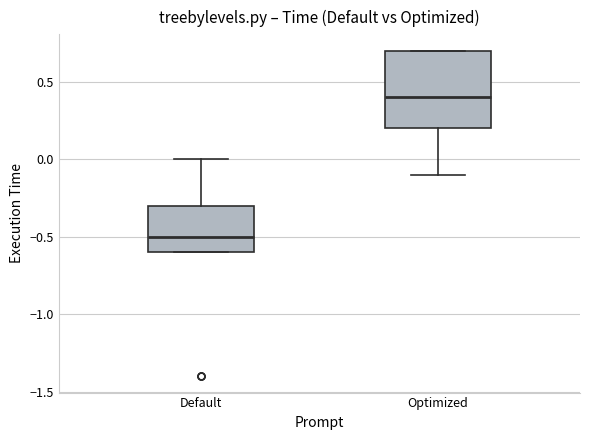

Reading left to right, transcribe this box plot: for each box, give where its median line is, the range the box spans, and where its two whiskers end, as read against the y-axis. The values are not printed on the chart, so give them approximately, as read against the axis.

Default: median -0.5, box -0.6 to -0.3, whiskers -0.6 to 0.0
Optimized: median 0.4, box 0.2 to 0.7, whiskers -0.1 to 0.7